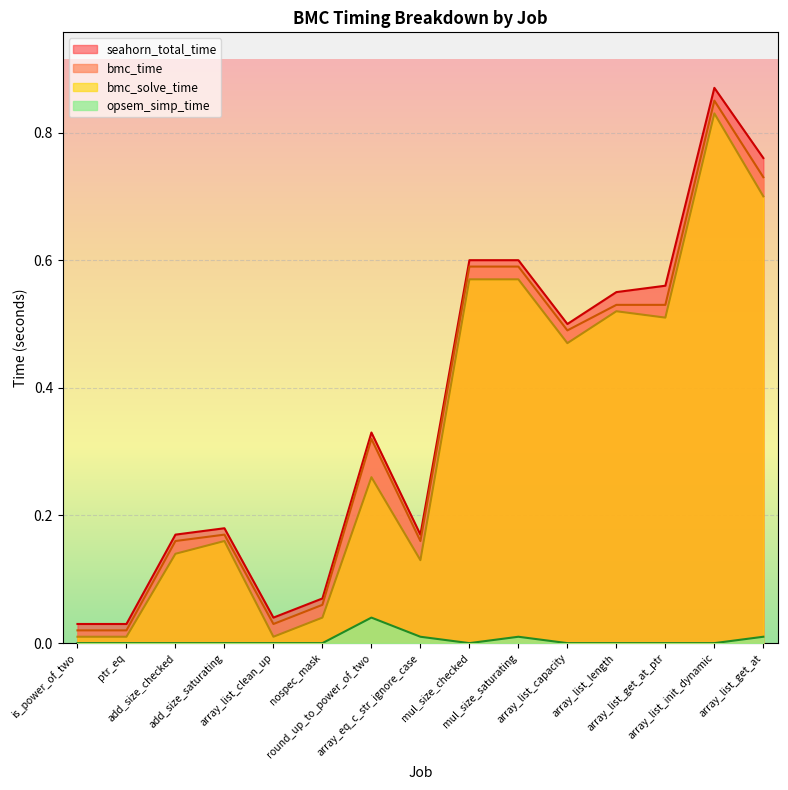

What is the sum of the seahorn_total_time values at mul_size_saturating and array_list_init_dynamic?

1.5